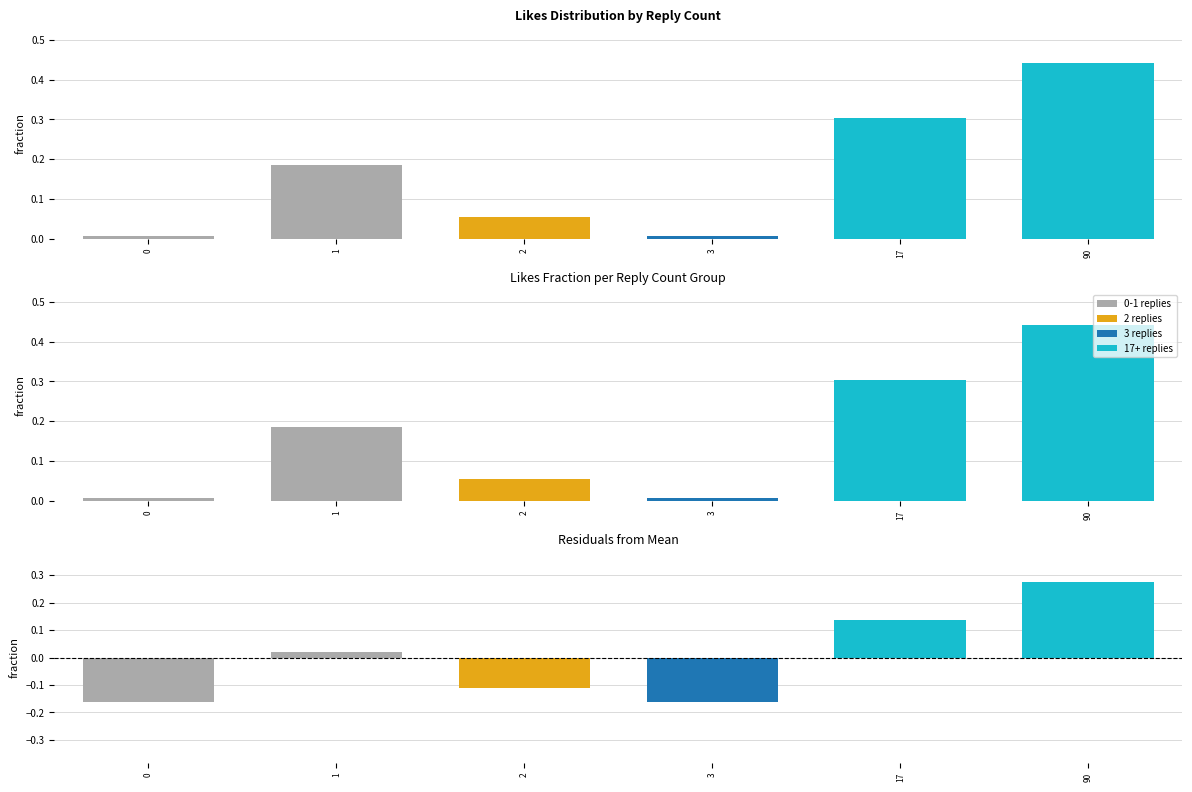

What is the minimum value shown in the chart?

-0.2